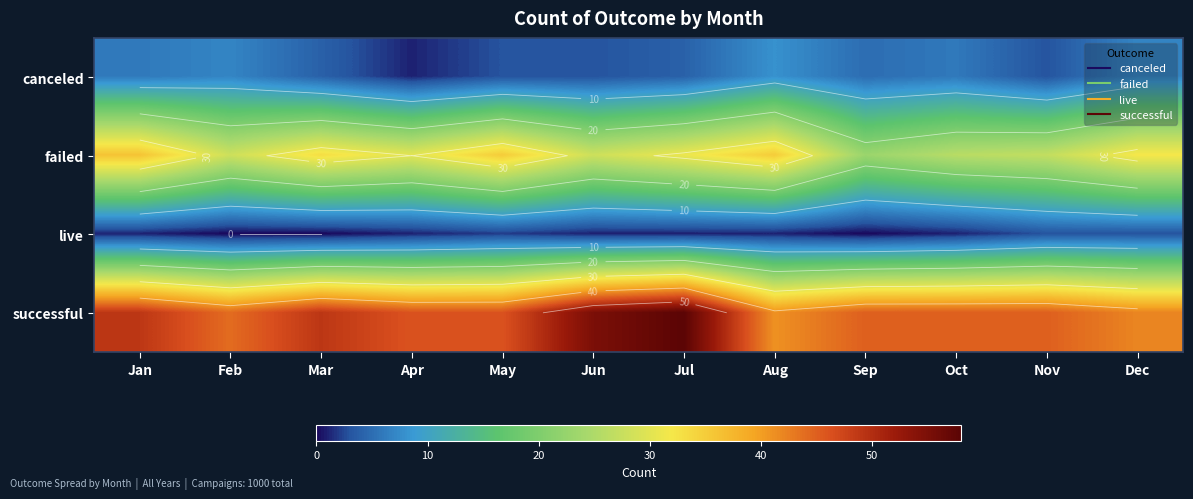

Count the number of categories in the chart.

12